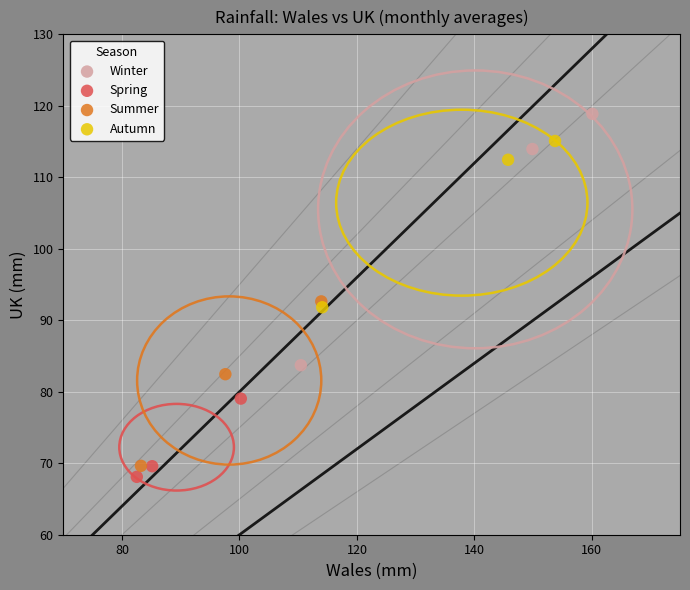

Which series has the largest Y range (max minus min)?

Winter